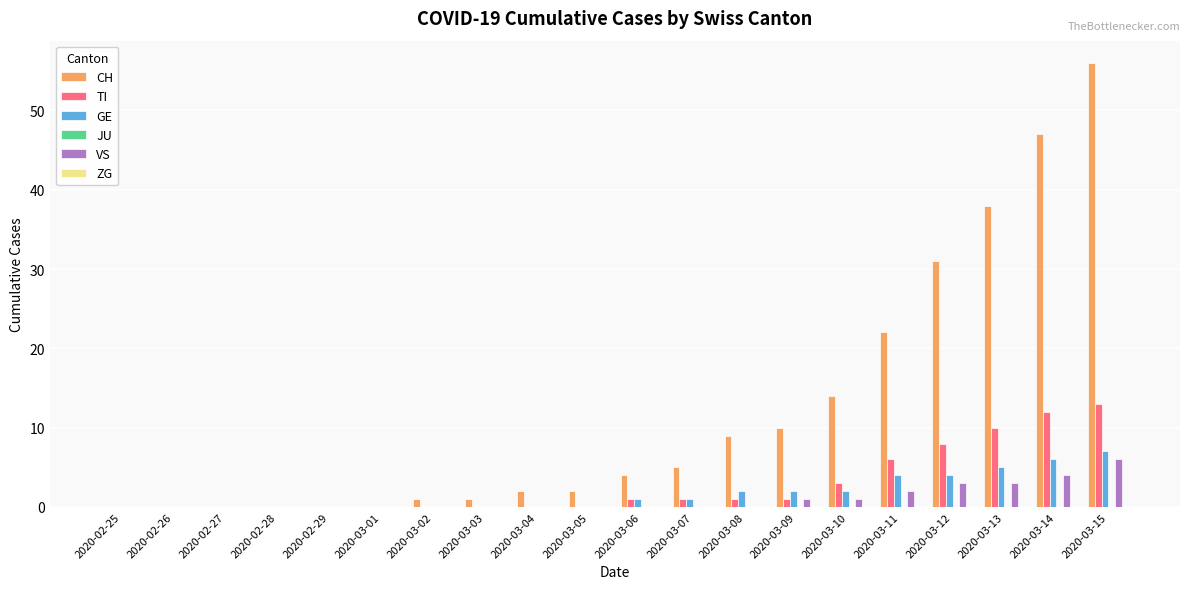

What is the sum of all VS values?

20